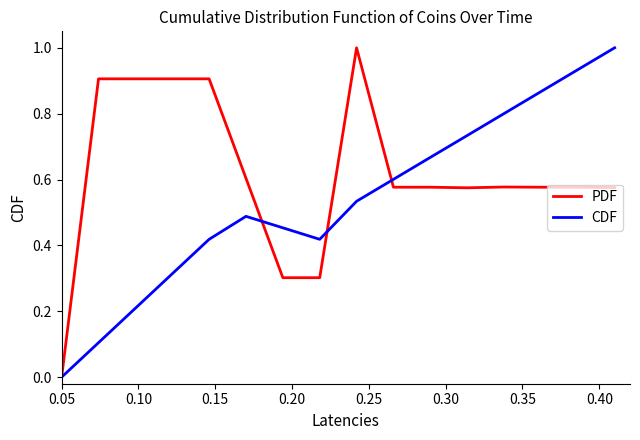

Rank the series by their average value, from lowest to highest.

CDF, PDF